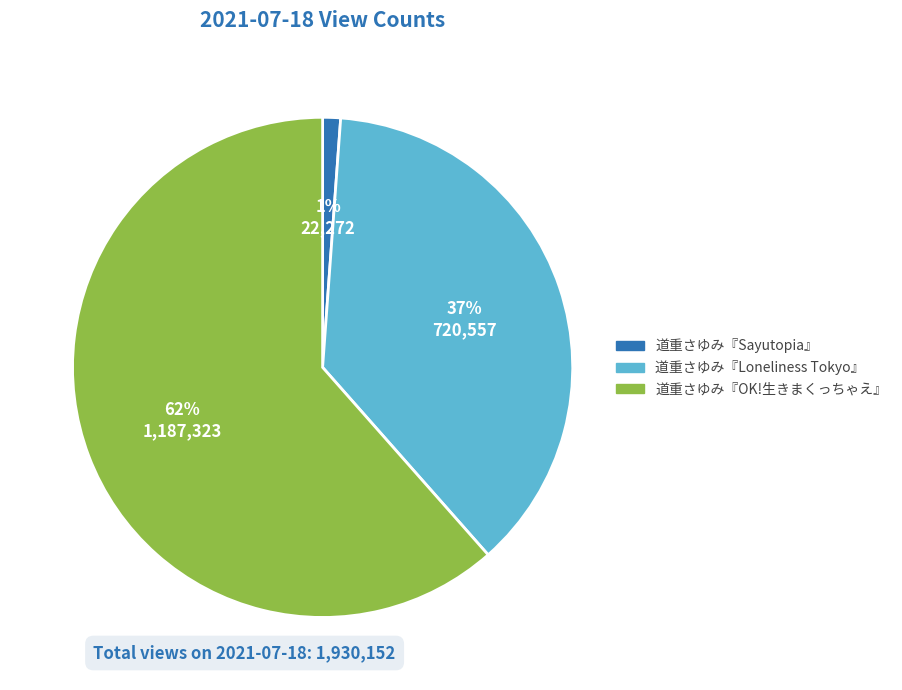

Does 道重さゆみ『Loneliness Tokyo』 account for over 50% of the chart?

No